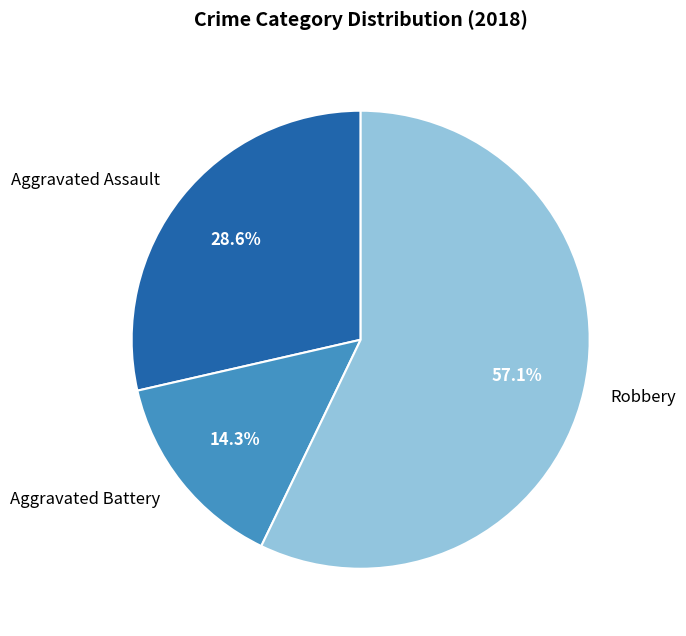

What percentage is NOT represented by Aggravated Assault?

71.4%